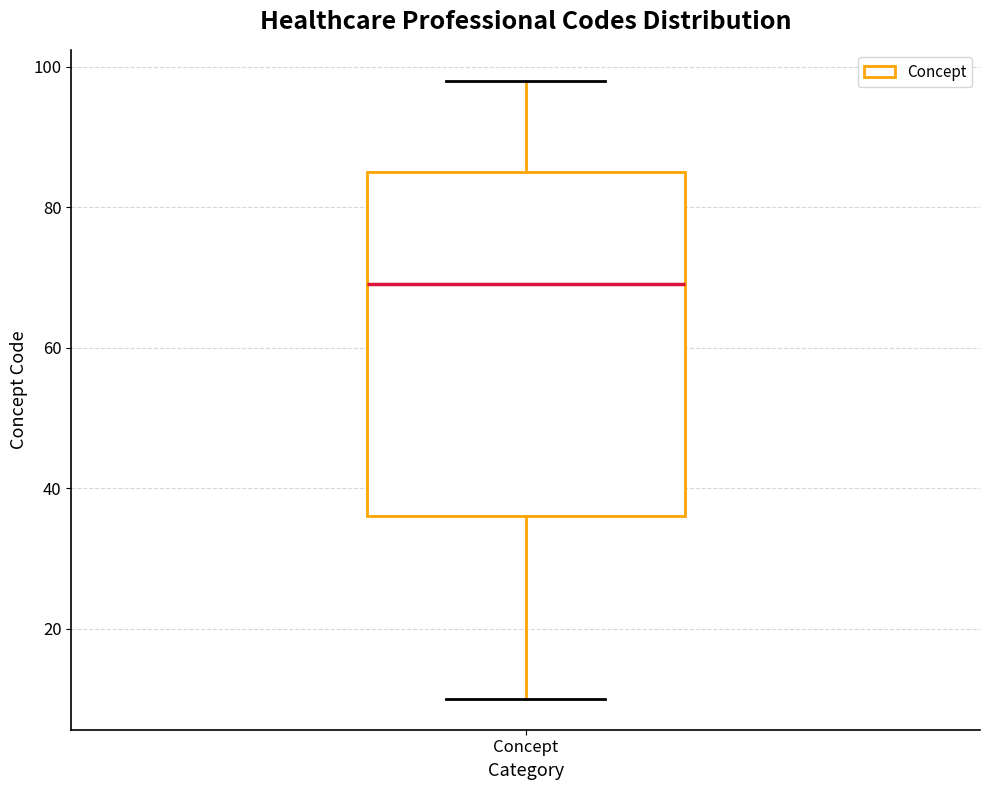

Read this box plot against the y-axis: the position of the median line, the range covered by the box, and the ends of both whiskers. The values are not printed on the chart, so give them approximately, as read against the axis.

median 70, box 36 to 86, whiskers 10 to 98